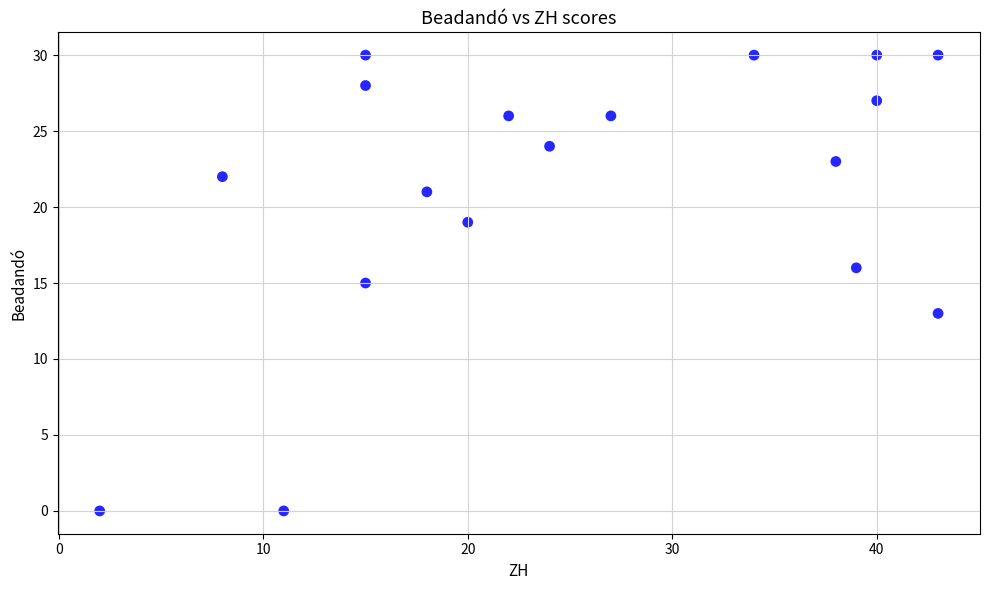

What is the range of X values (max minus min)?

41